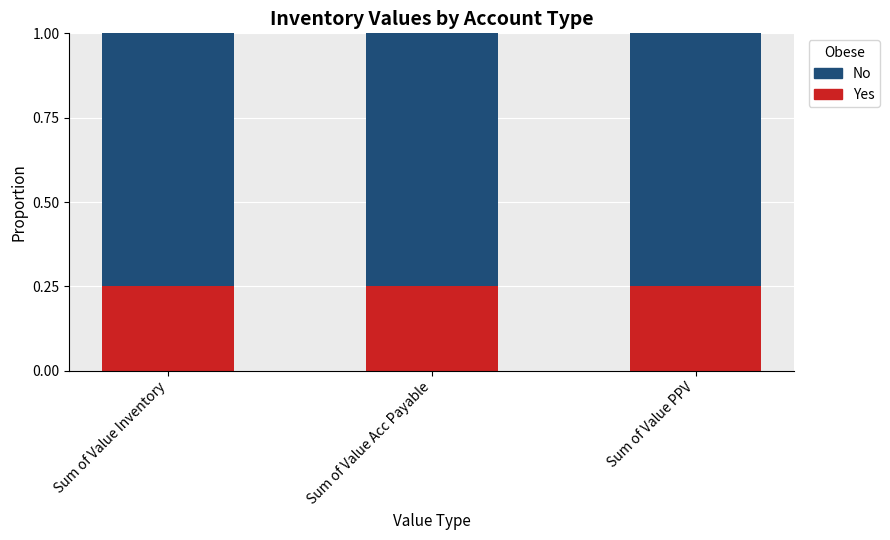

What is the sum of the Yes values at Sum of Value Acc Payable and Sum of Value Inventory?

0.5